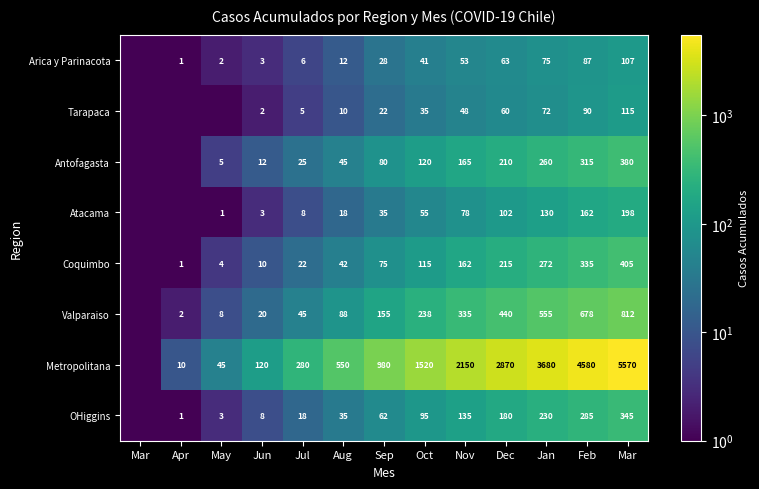

What is the maximum value for Arica y Parinacota?

107.0